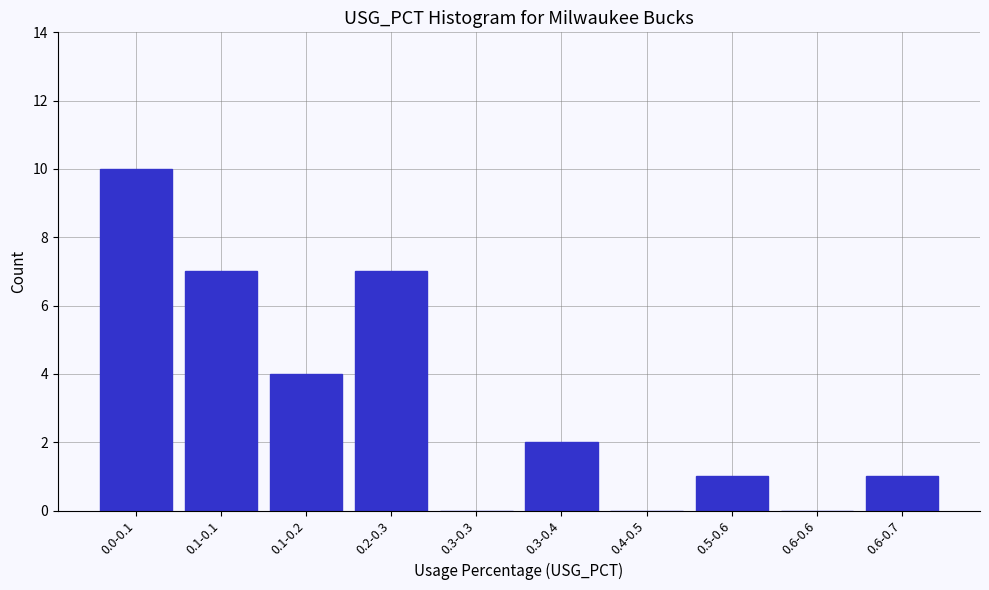

Reading right to left, what are all the values shown in this chart?

0.6-0.7=1	0.6-0.6=0	0.5-0.6=1	0.4-0.5=0	0.3-0.4=2	0.3-0.3=0	0.2-0.3=7	0.1-0.2=4	0.1-0.1=7	0.0-0.1=10